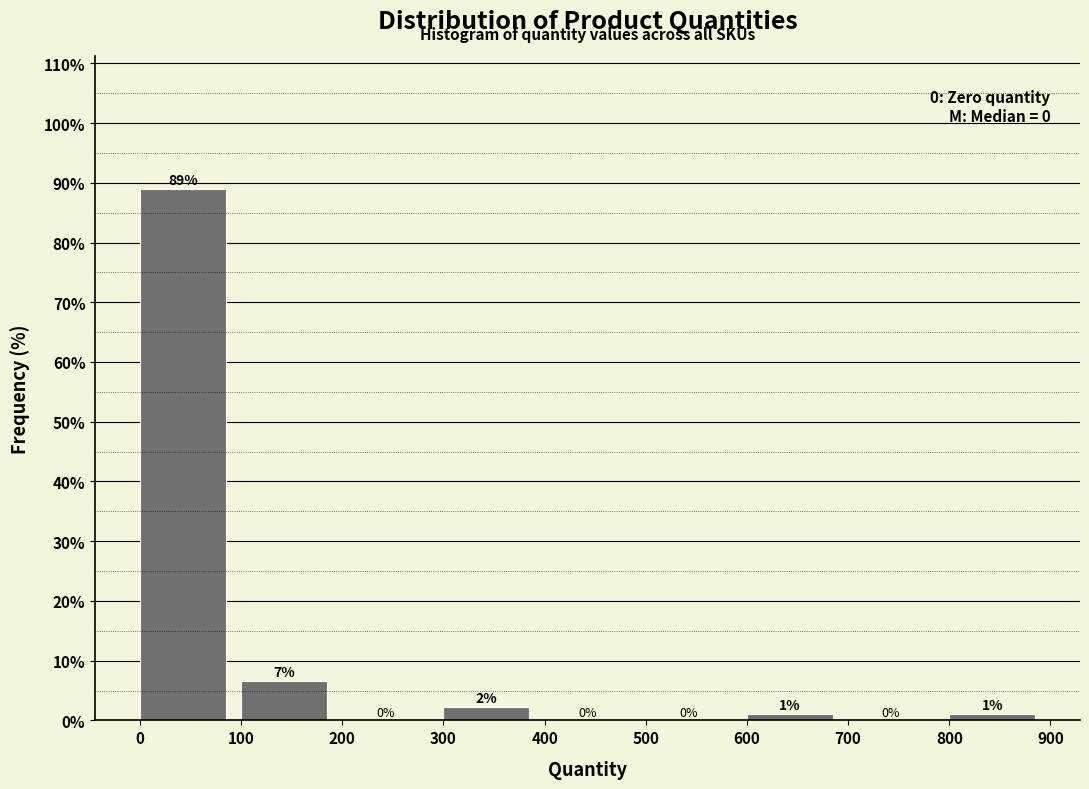

Which range on the x-axis has the tallest bar?

0 to 100